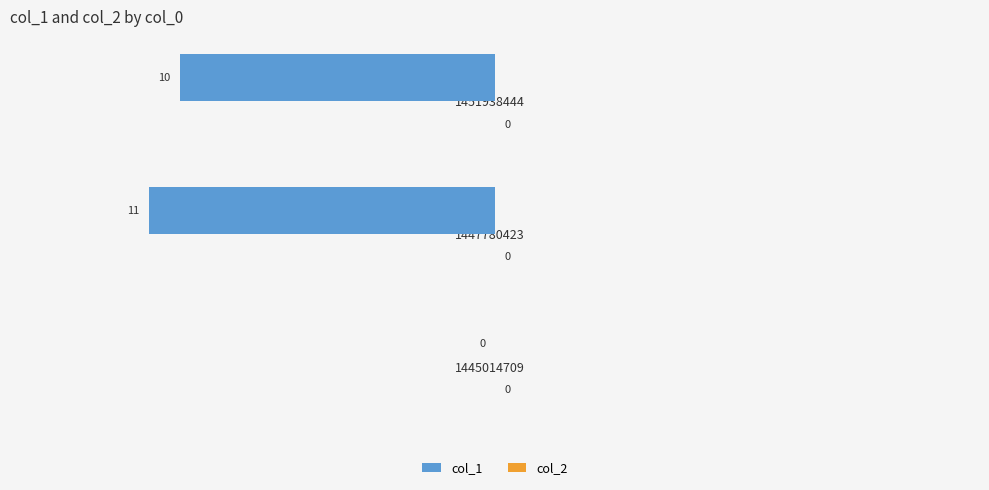

Is it true that the value at 1451938444 is -17?

False